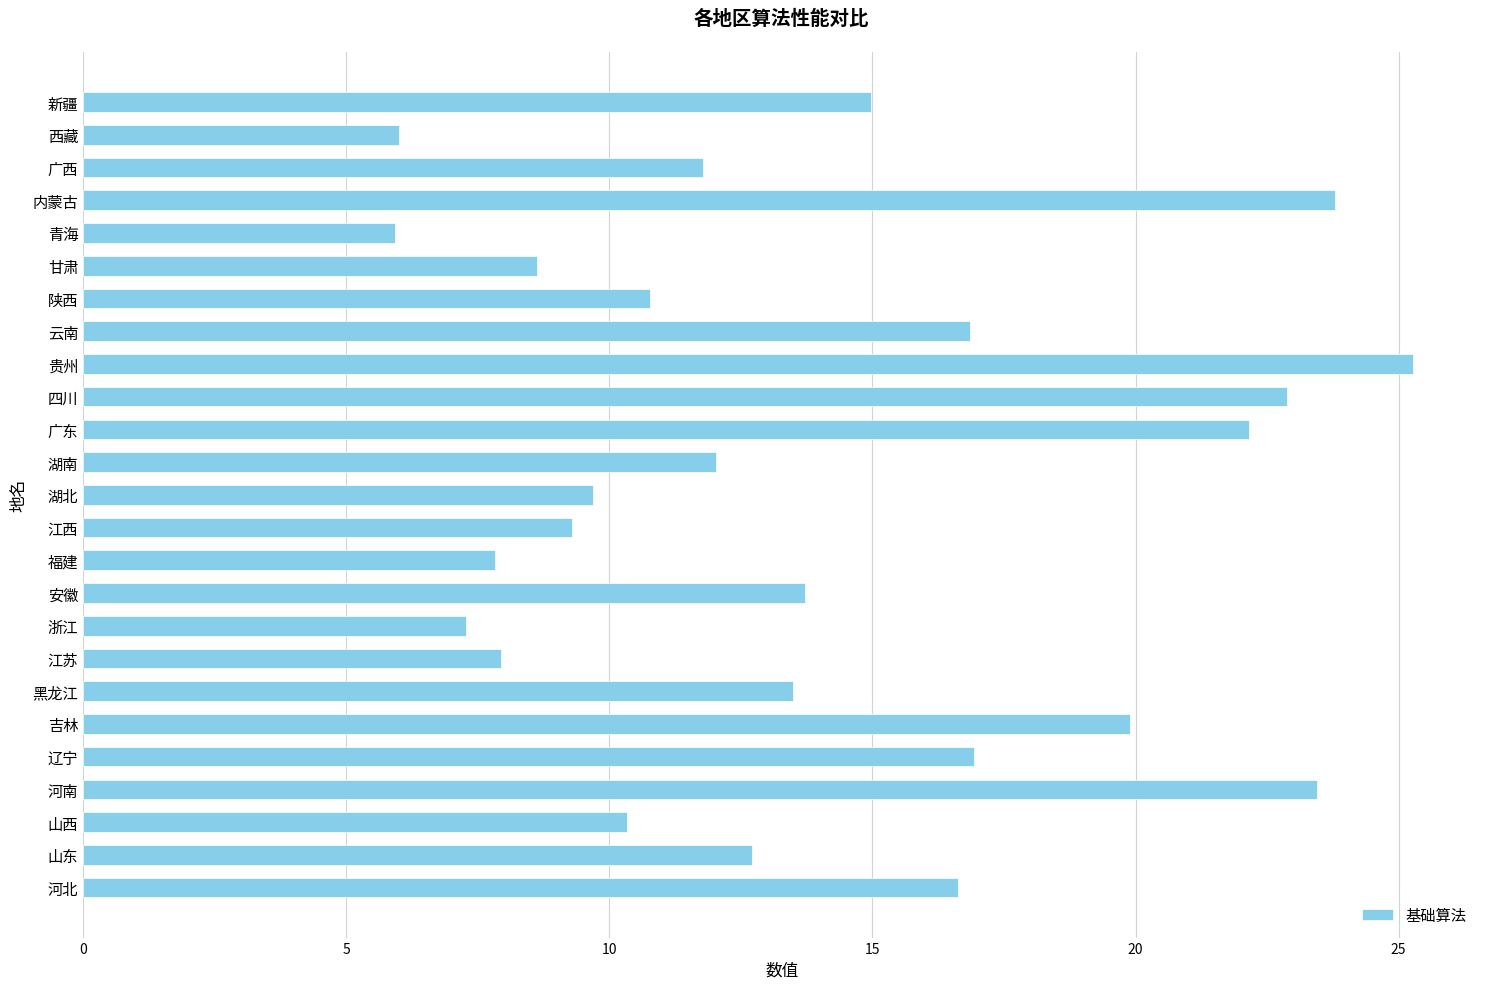

Which has a higher value, 安徽 or 福建?

安徽